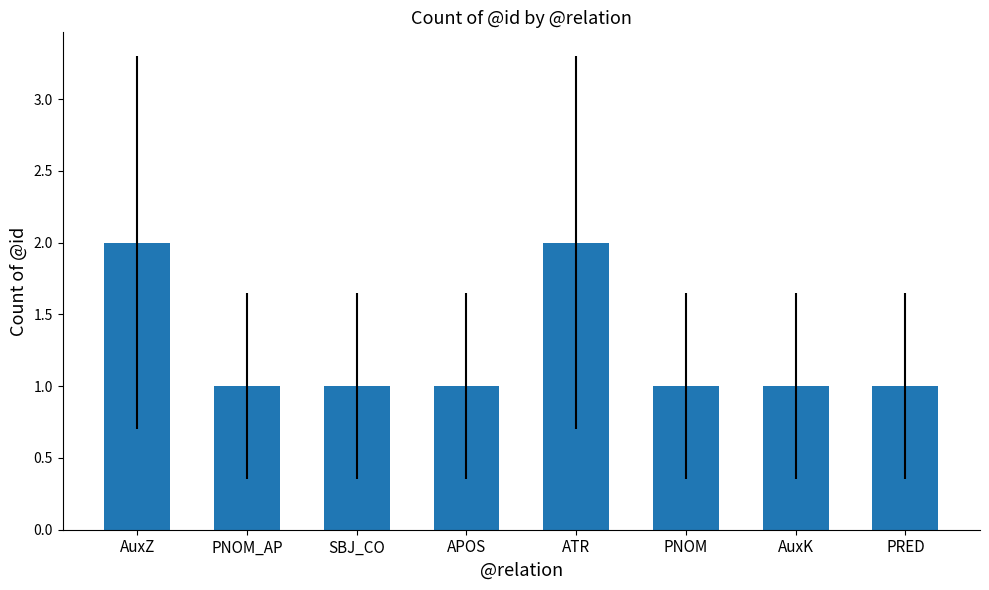

How many bars are there in total?

8